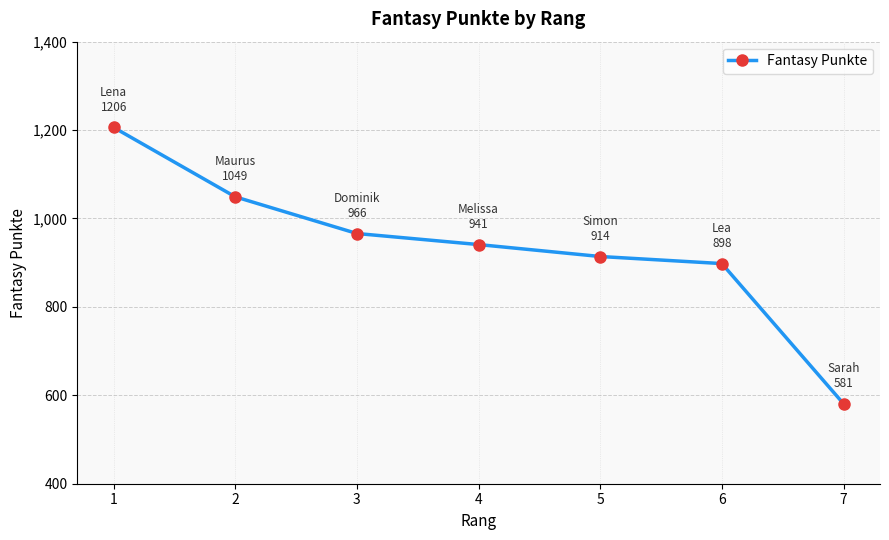

Approximately how many times larger is the value at 4 compared to 5?

1.0